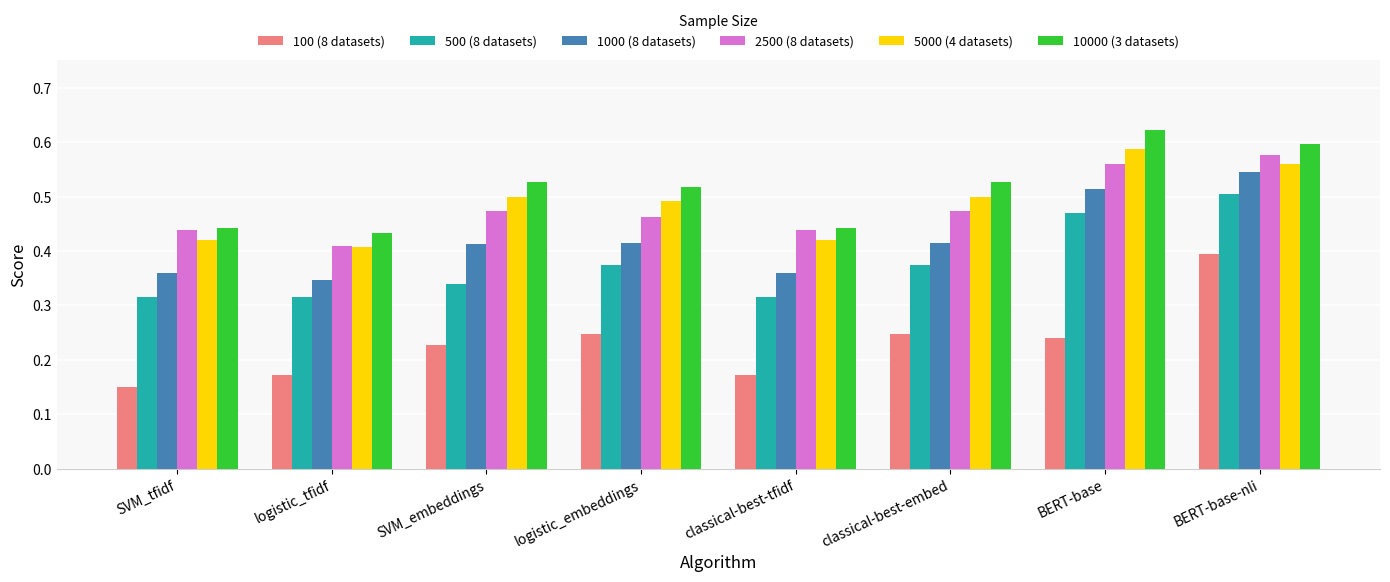

What is the total value across all series at logistic_tfidf?

2.1